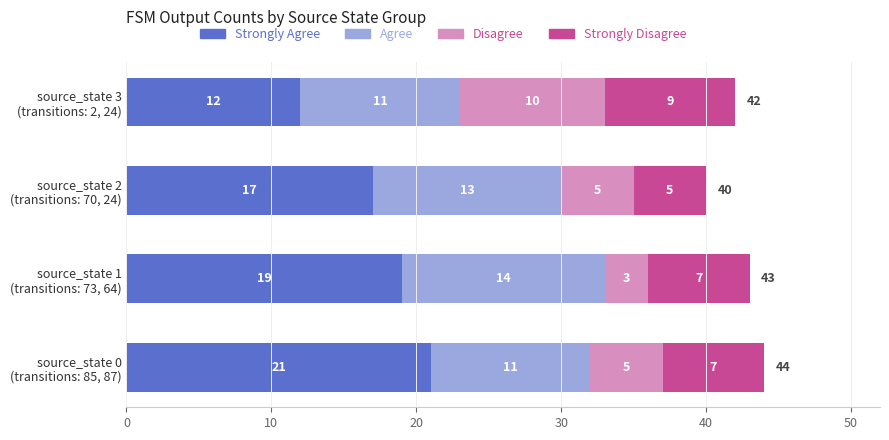

Count the number of categories in the chart.

4